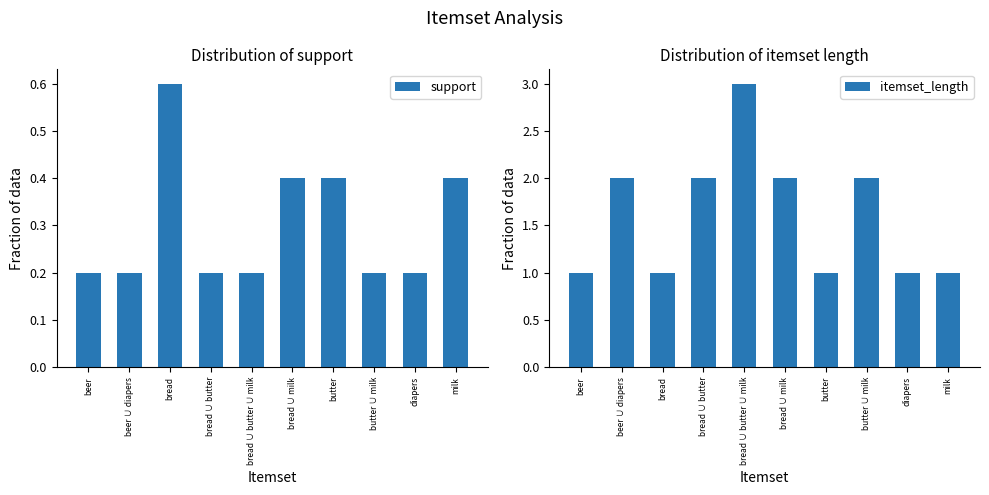

Which series has the widest spread of values?

itemset_length